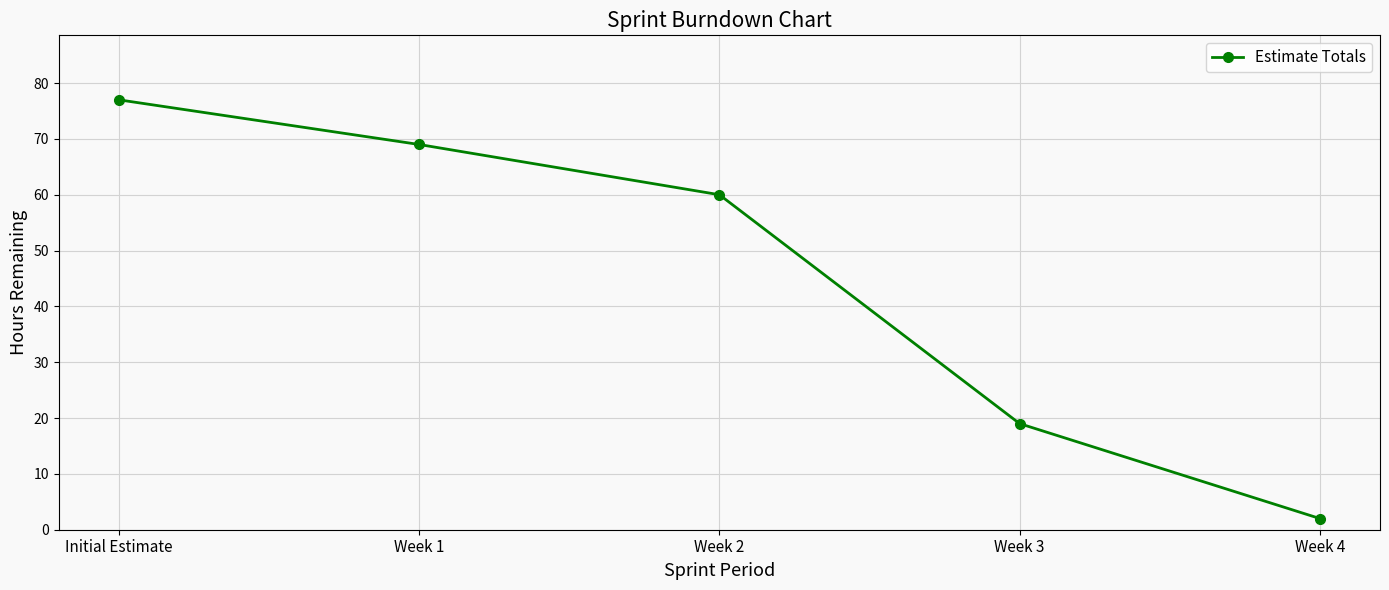

Which has a higher value, Week 3 or Week 2?

Week 2